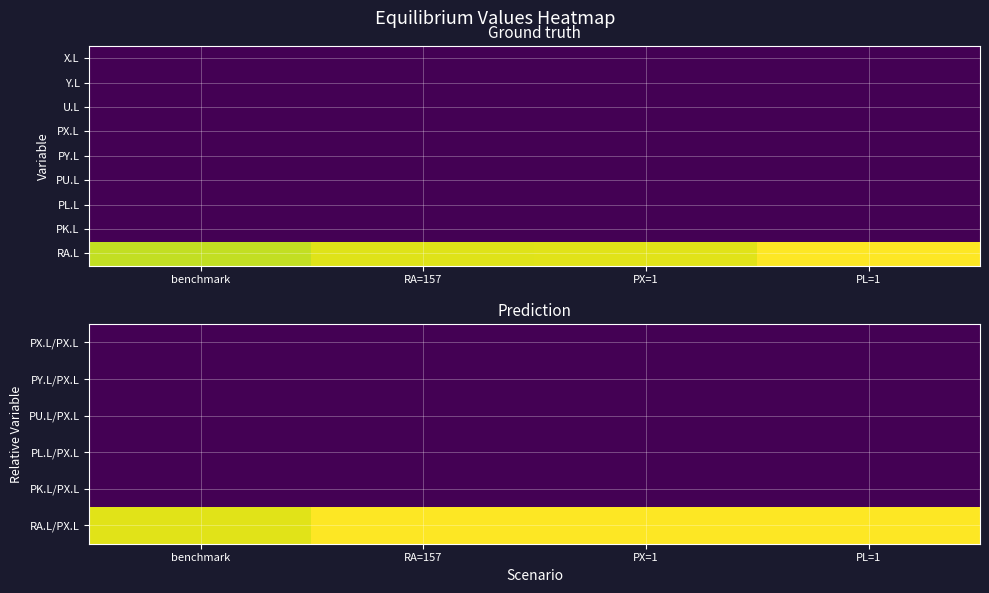

Reading right to left, list all the values displayed in this chart.

PX.L/PX.L: PL=1=1.0	PX=1=1.0	RA=157=1.0	benchmark=1.0
PY.L/PX.L: PL=1=1.0	PX=1=1.0	RA=157=1.0	benchmark=1.0
PU.L/PX.L: PL=1=1.0	PX=1=1.0	RA=157=1.0	benchmark=1.0
PL.L/PX.L: PL=1=1.0	PX=1=1.0	RA=157=1.0	benchmark=1.0
PK.L/PX.L: PL=1=1.0	PX=1=1.0	RA=157=1.0	benchmark=1.0
RA.L/PX.L: PL=1=157.3	PX=1=157.3	RA=157=157.0	benchmark=150.0
PL.L: PL=1=1.0	PX=1=1.0	RA=157=1.0	benchmark=1.0
PK.L: PL=1=1.1	PX=1=1.0	RA=157=1.0	benchmark=1.0
RA.L: PL=1=165.0	PX=1=157.3	RA=157=157.0	benchmark=150.0